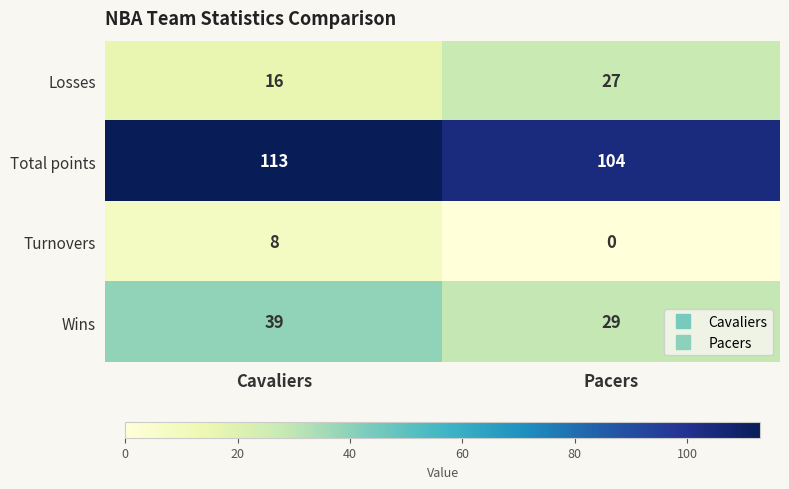

What is the average value of the Turnovers series?

4